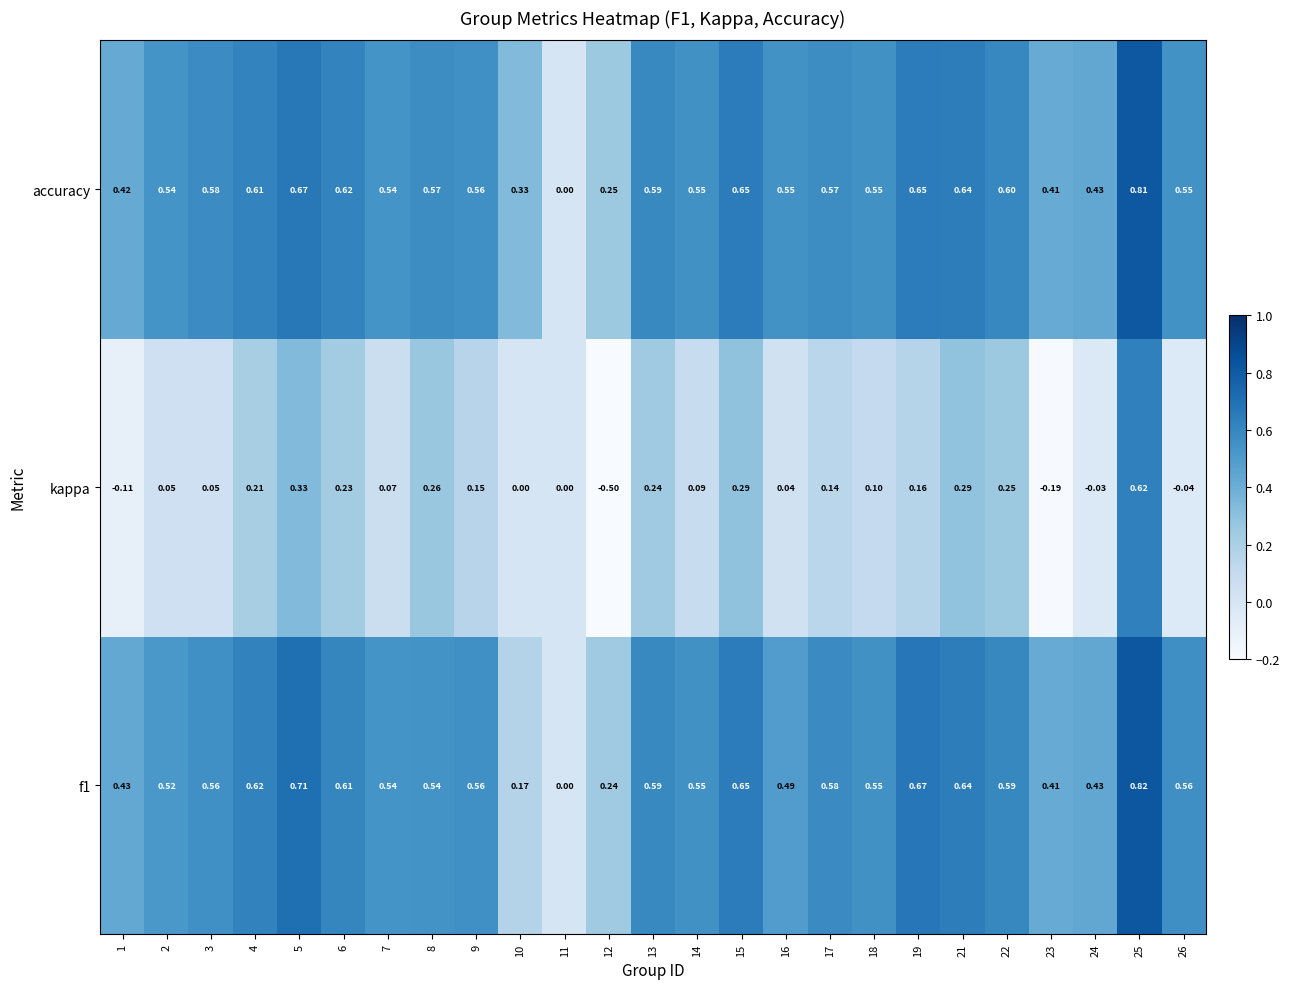

Which series has the largest total across all categories?

accuracy